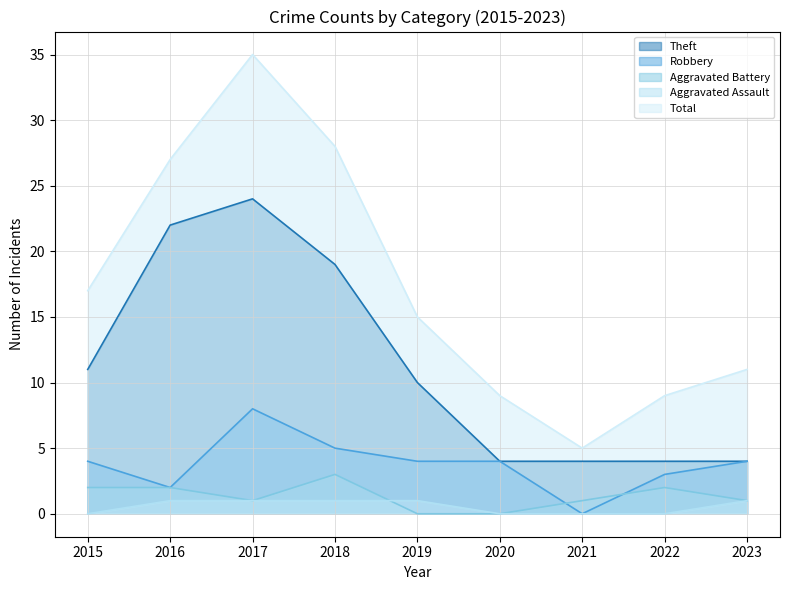

Does the chart have visible grid lines?

Yes